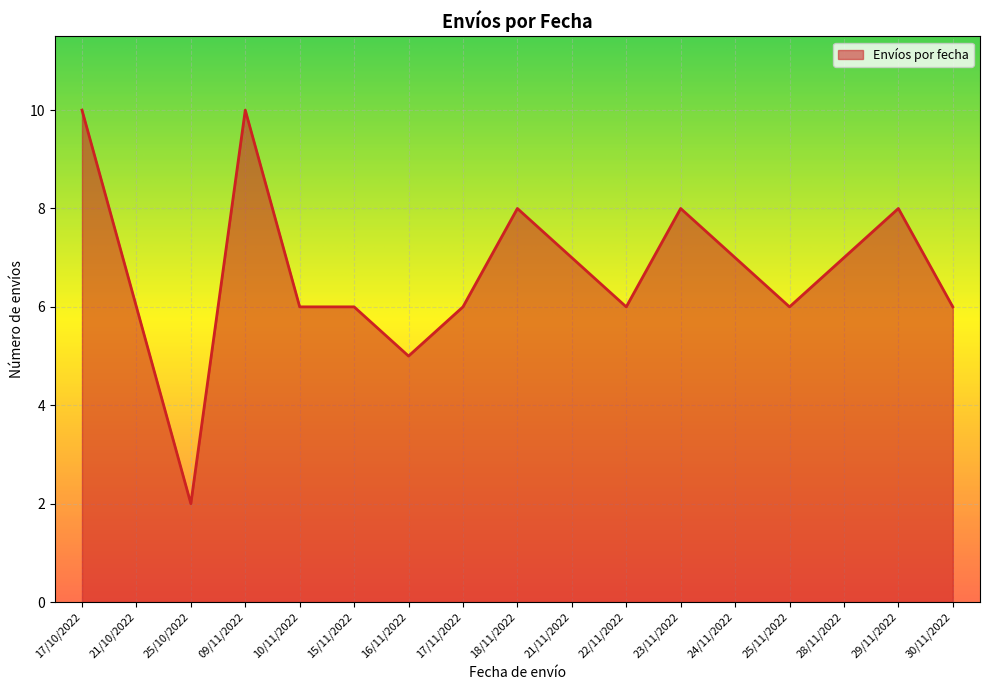

The value at 21/11/2022 is 4. True or false?

False